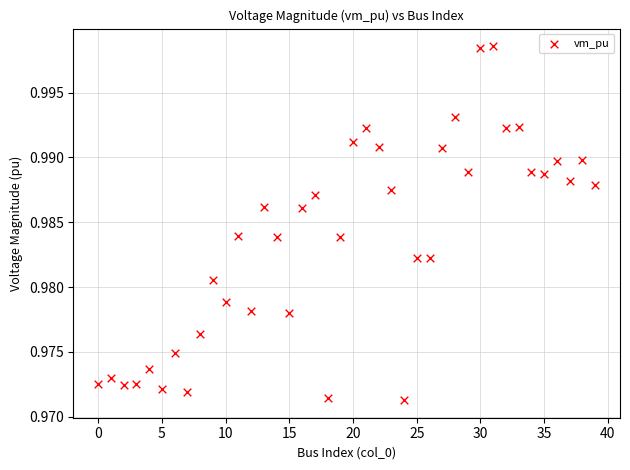

Count the number of points in this scatter plot.

40